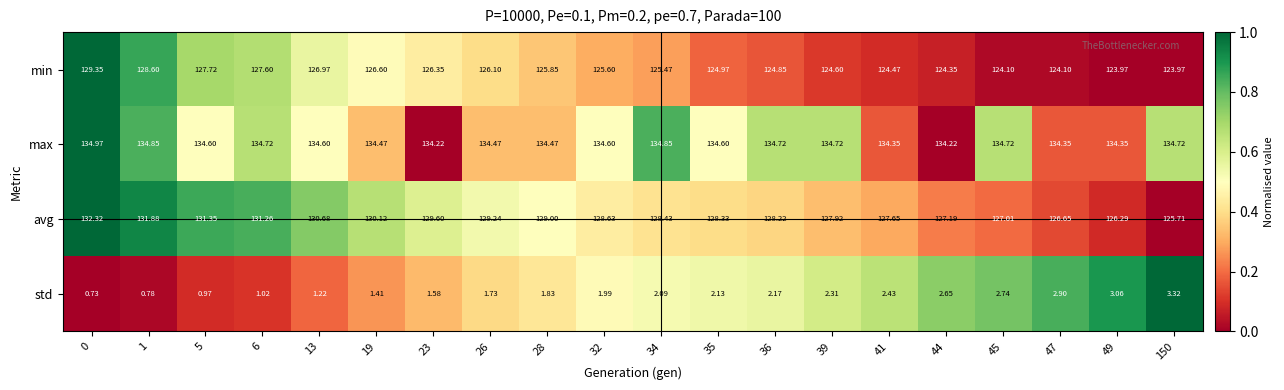

Which series has the largest total across all categories?

max